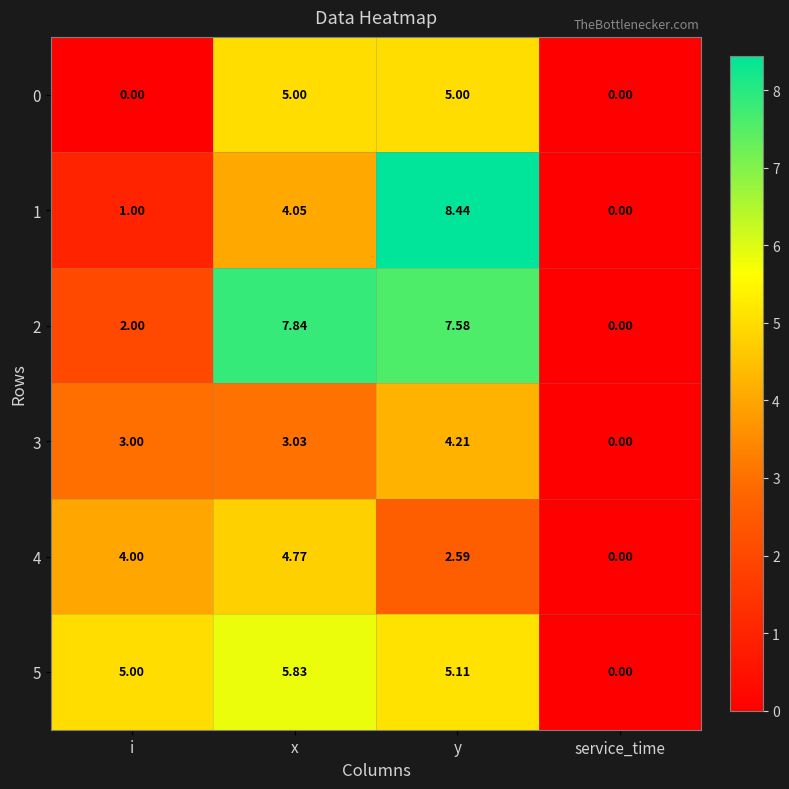

Where does the 1 series first go above 4?

x